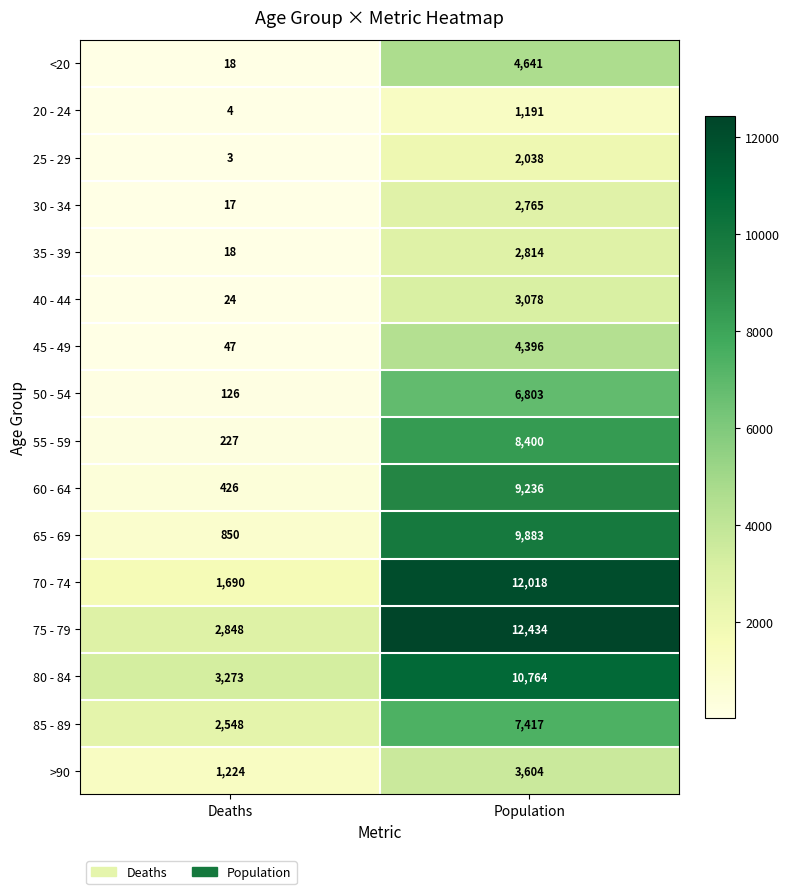

What is the sum of the 35 - 39 values at Population and Deaths?

2832